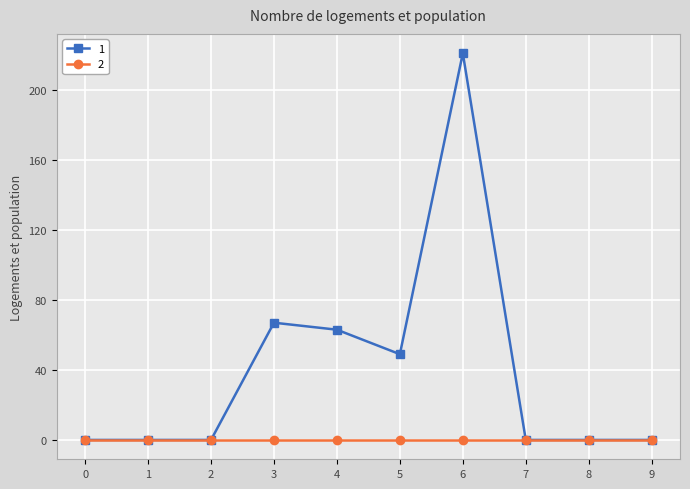

What is the total value across all series at 5?

49